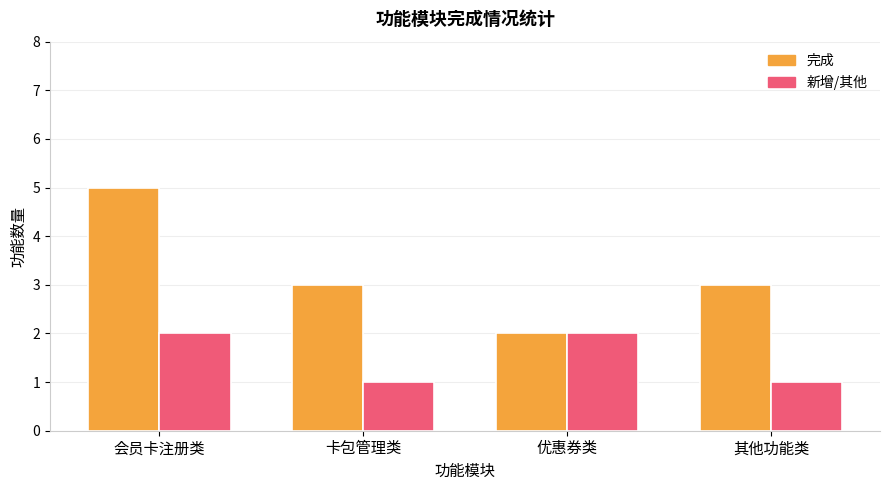

Reading left to right, transcribe all the data shown in this chart.

完成: 5	3	2	3
新增/其他: 2	1	2	1